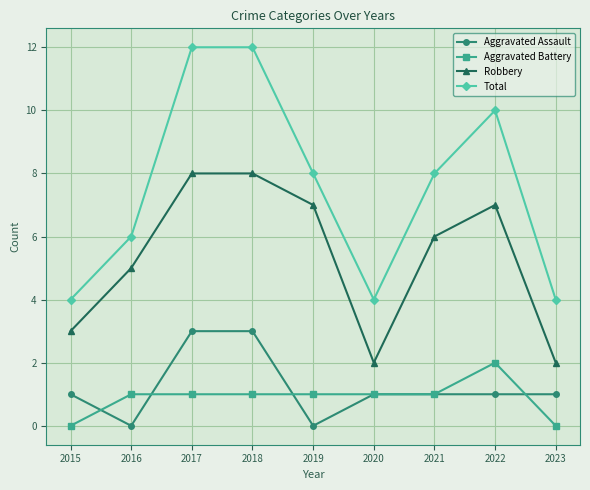

True or false: Robbery and Total cross at least once.

False